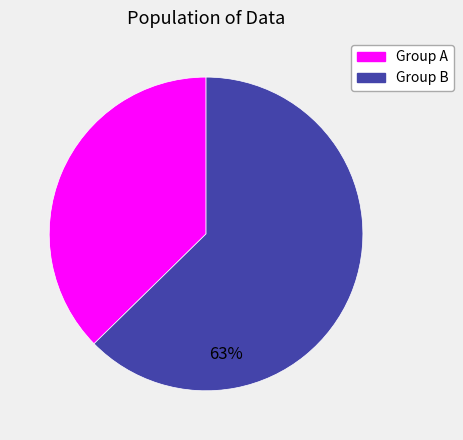

Does any single category account for the majority?

Yes